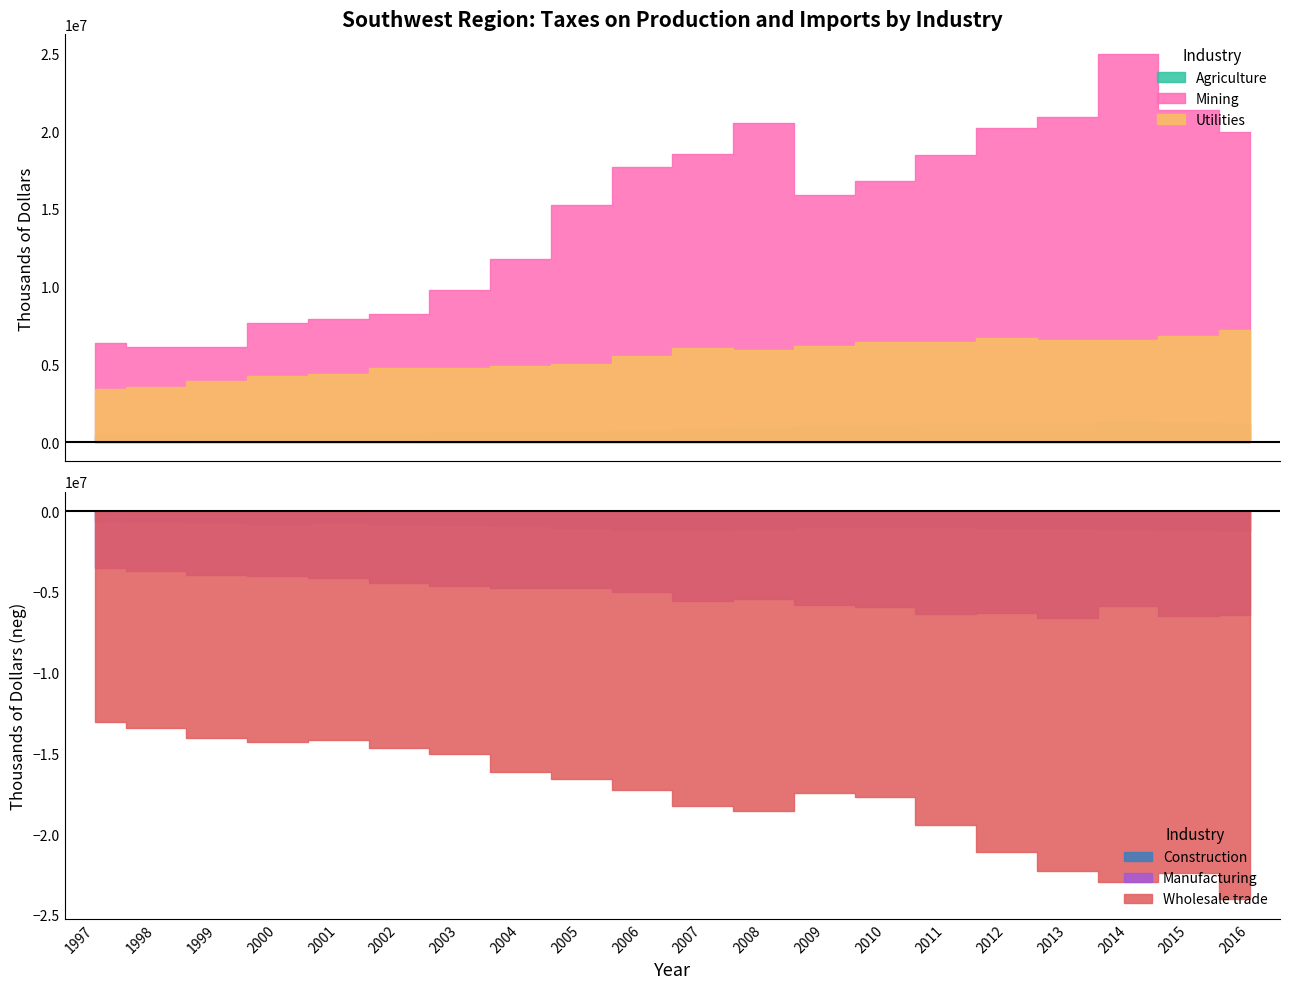

Reading left to right, list all the values displayed in this chart.

Agriculture: 1997=462403	1998=474901	1999=547533	2000=522114	2001=520714	2002=545942	2003=623946	2004=618663	2005=623611	2006=705015	2007=818851	2008=914570	2009=963644	2010=1010136	2011=1067546	2012=1088022	2013=1124693	2014=1264235	2015=1204591	2016=1141942
Mining: 1997=6404842	1998=6111467	1999=6128306	2000=7666932	2001=7921895	2002=8230541	2003=9805759	2004=11781978	2005=15280140	2006=17709764	2007=18553367	2008=20542772	2009=15924011	2010=16780147	2011=18502539	2012=20197089	2013=20931888	2014=24987132	2015=21350115	2016=19973499
Utilities: 1997=3384082	1998=3531323	1999=3931885	2000=4279515	2001=4367295	2002=4733471	2003=4738041	2004=4918759	2005=5013057	2006=5557450	2007=6070821	2008=5944856	2009=6196540	2010=6465553	2011=6466375	2012=6682249	2013=6566418	2014=6578449	2015=6829904	2016=7178860
Construction: 1997=597969	1998=676088	1999=748913	2000=786361	2001=762143	2002=815569	2003=858400	2004=939073	2005=1068627	2006=1162732	2007=1193639	2008=1095373	2009=1007180	2010=962218	2011=974779	2012=1033150	2013=1073827	2014=1118503	2015=1194108	2016=1250384
Manufacturing: 1997=3556204	1998=3738948	1999=3933102	2000=4030239	2001=4166744	2002=4443883	2003=4621598	2004=4793460	2005=4755599	2006=5028932	2007=5560527	2008=5424655	2009=5832922	2010=5951223	2011=6355471	2012=6311748	2013=6622115	2014=5855902	2015=6517246	2016=6435881
Wholesale trade: 1997=13051637	1998=13404901	1999=14066920	2000=14300412	2001=14184583	2002=14696857	2003=15056103	2004=16126043	2005=16590684	2006=17261911	2007=18253105	2008=18563455	2009=17430221	2010=17722186	2011=19449120	2012=21118159	2013=22265772	2014=22937252	2015=22395485	2016=24040319